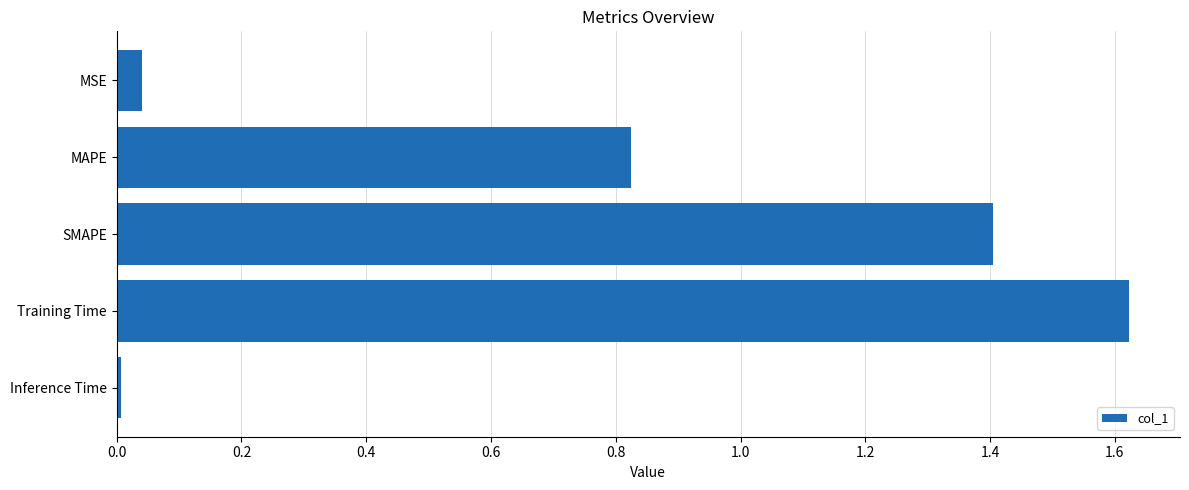

What is the difference between the second highest and minimum values?

1.4